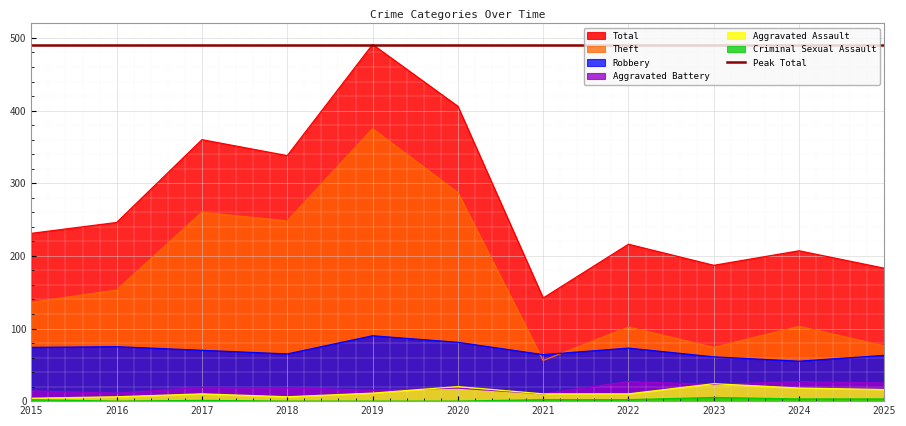

What value does the Aggravated Battery series have at 2024?

27